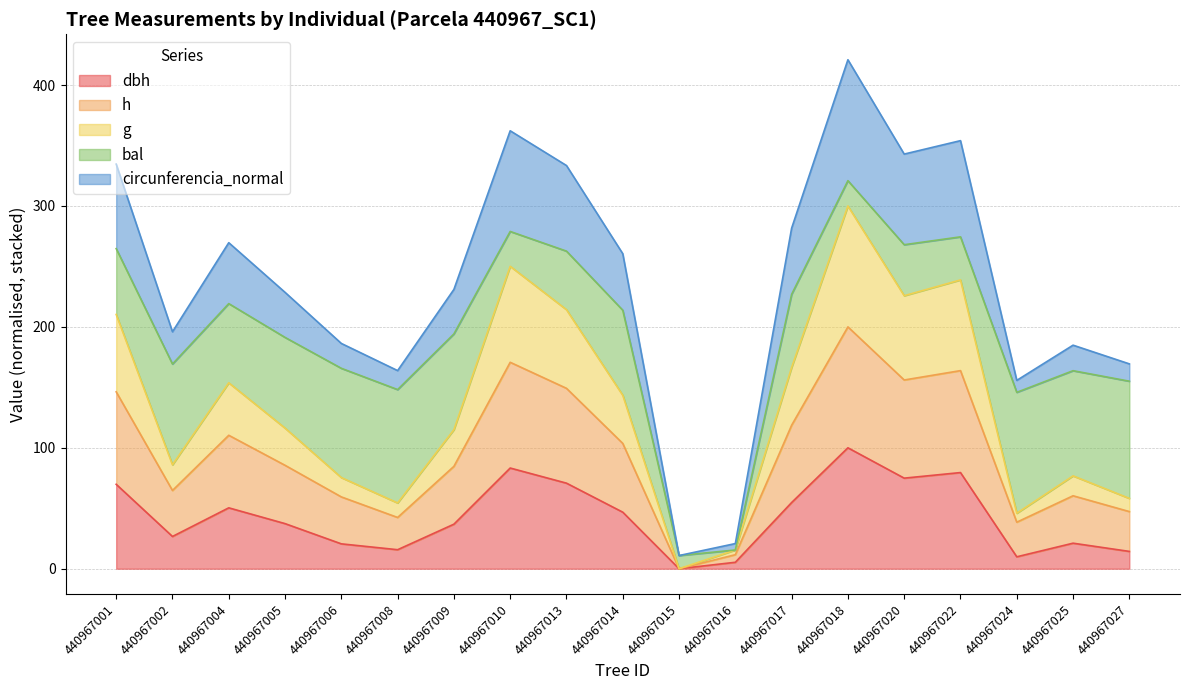

Where is the first local minimum for g?

440967002